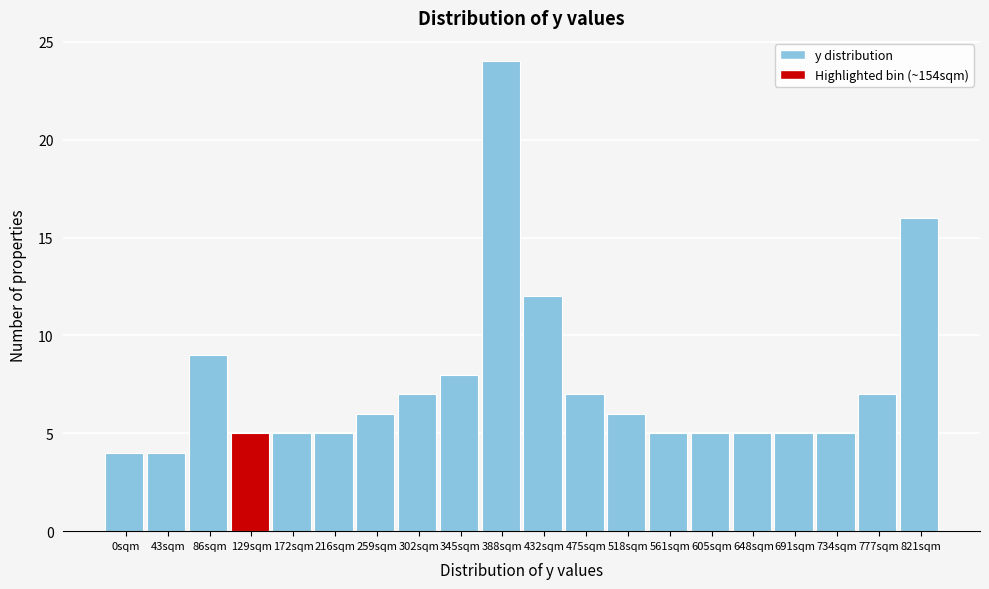

Reading right to left, transcribe all the data shown in this chart.

16	7	5	5	5	5	5	6	7	12	24	8	7	6	5	5	5	9	4	4